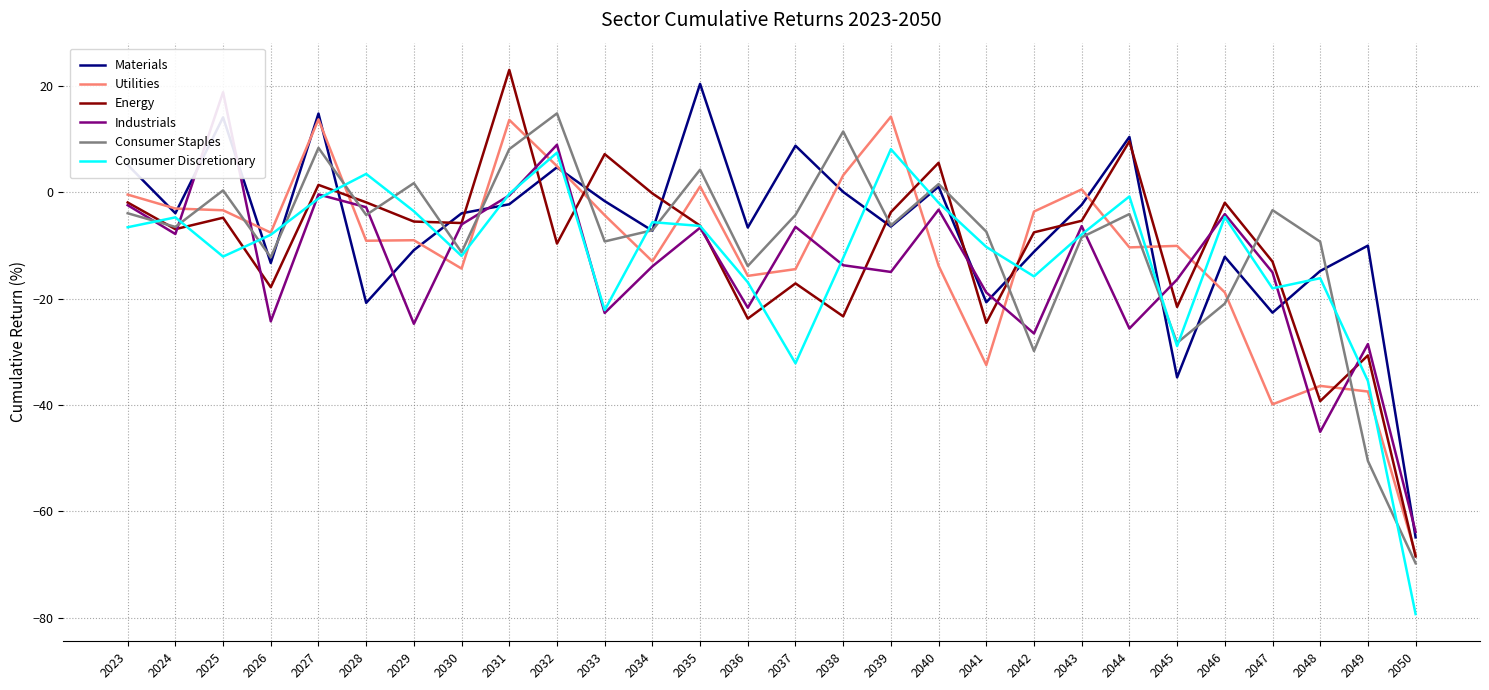

Does the chart display data point markers on the line(s)?

No